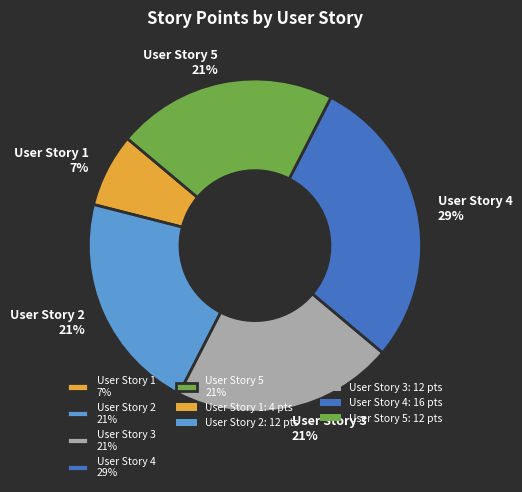

To the nearest percent, what portion does User Story 1 7% represent?

7%